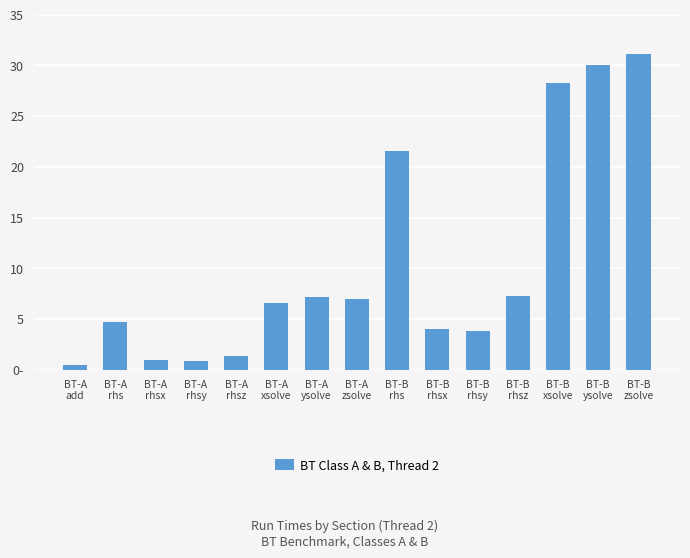

Does the chart contain any negative values?

No